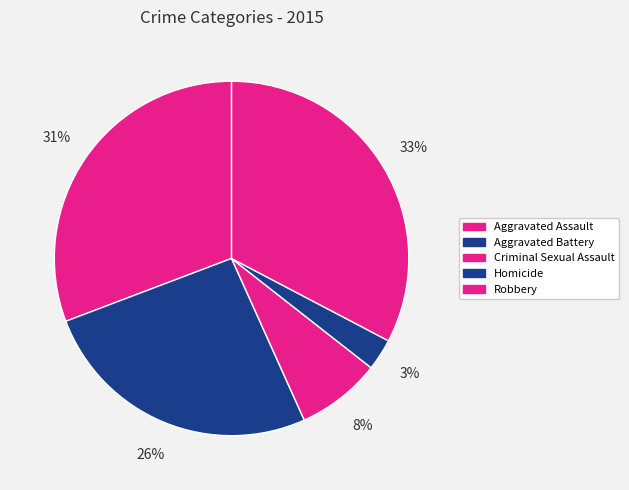

What is the largest slice in the pie chart?

Robbery